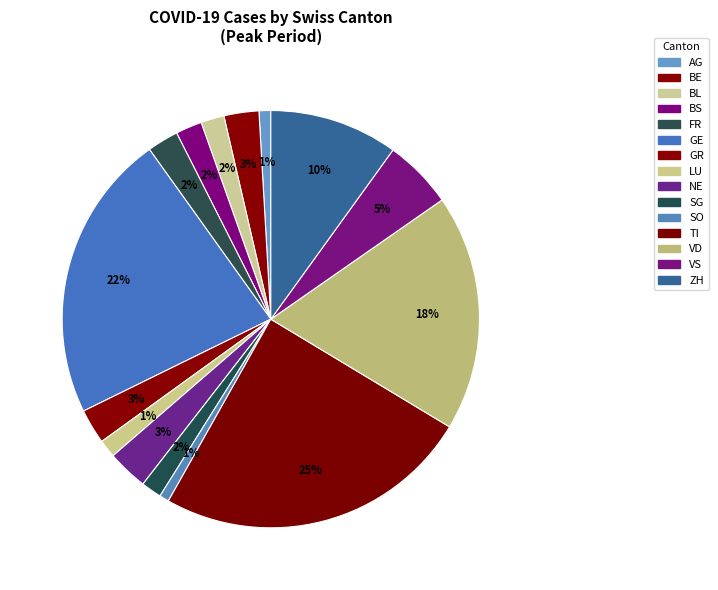

Rank the categories by value from lowest to highest.

SO, AG, LU, SG, BL, BS, FR, BE, GR, NE, VS, ZH, VD, GE, TI